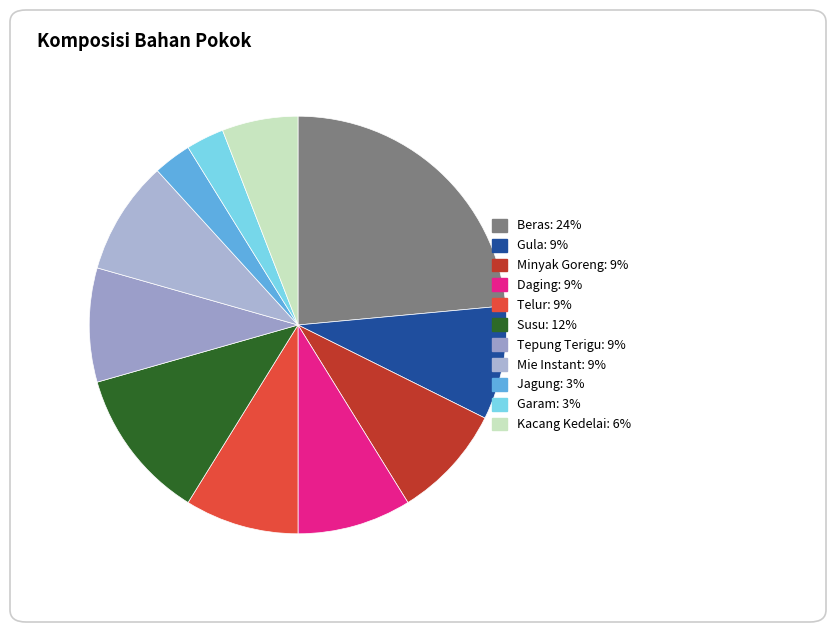

Between Tepung Terigu and Kacang Kedelai, which is larger?

Tepung Terigu